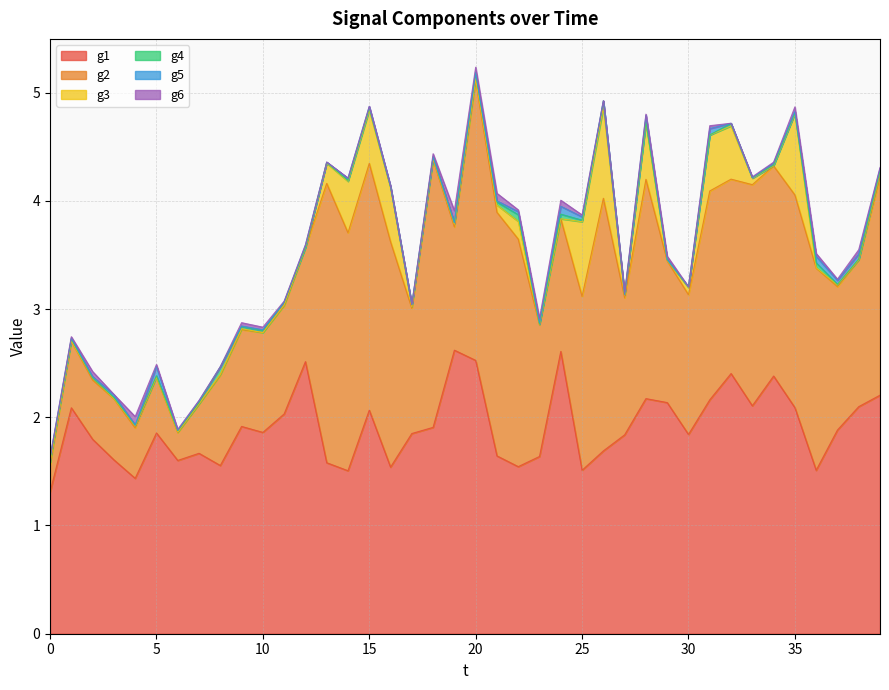

What is the minimum value for g1?

1.3